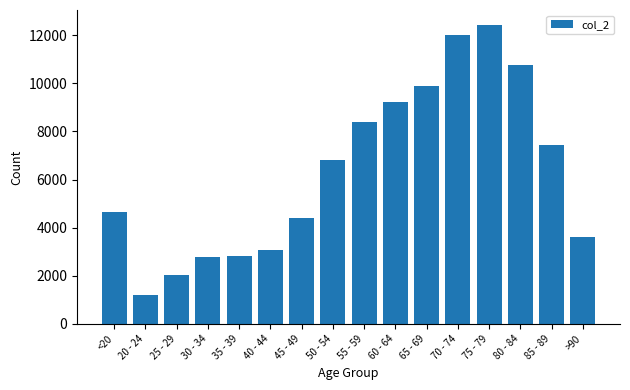

Where is the data nearest to the value 6812?

50 - 54